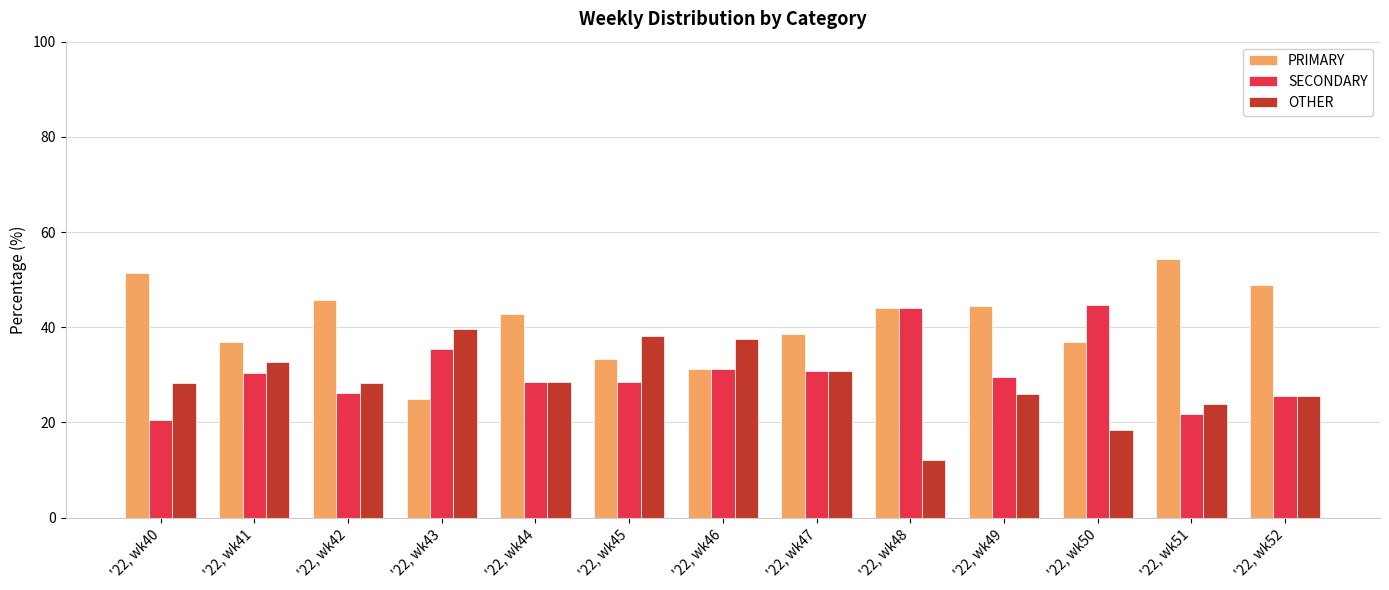

Which series has the largest range (max minus min)?

PRIMARY